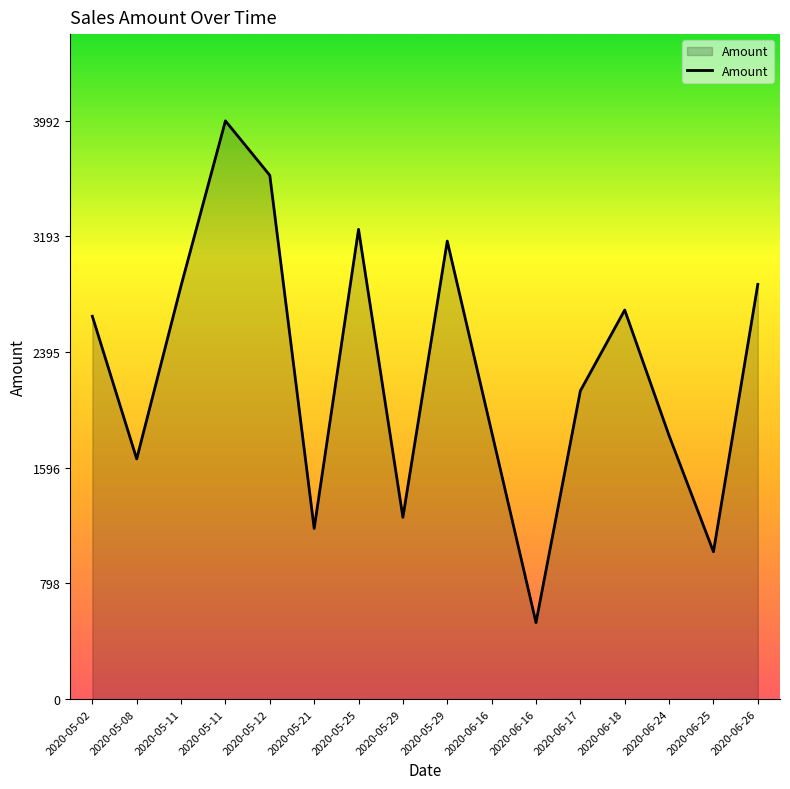

Approximately how many times larger is the value at 2020-05-29 compared to 2020-06-18?

0.5